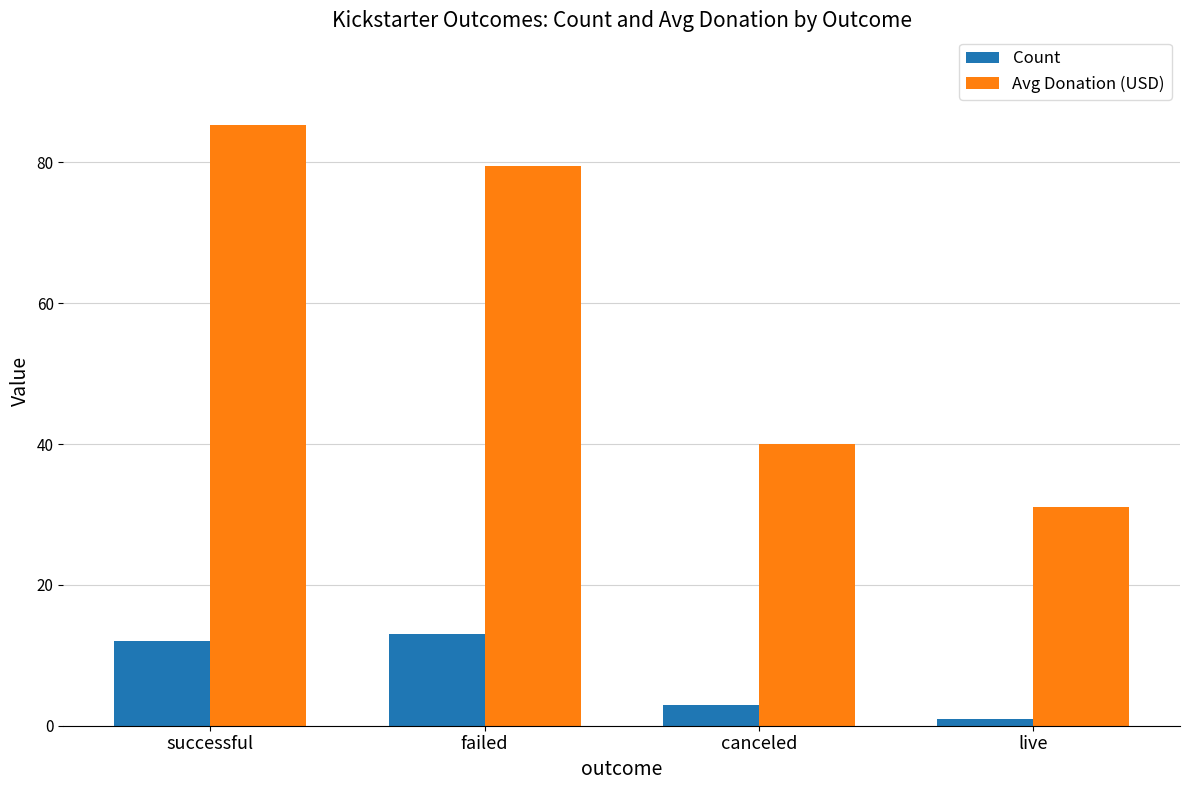

What is the label of the 1st bar from the right?

live